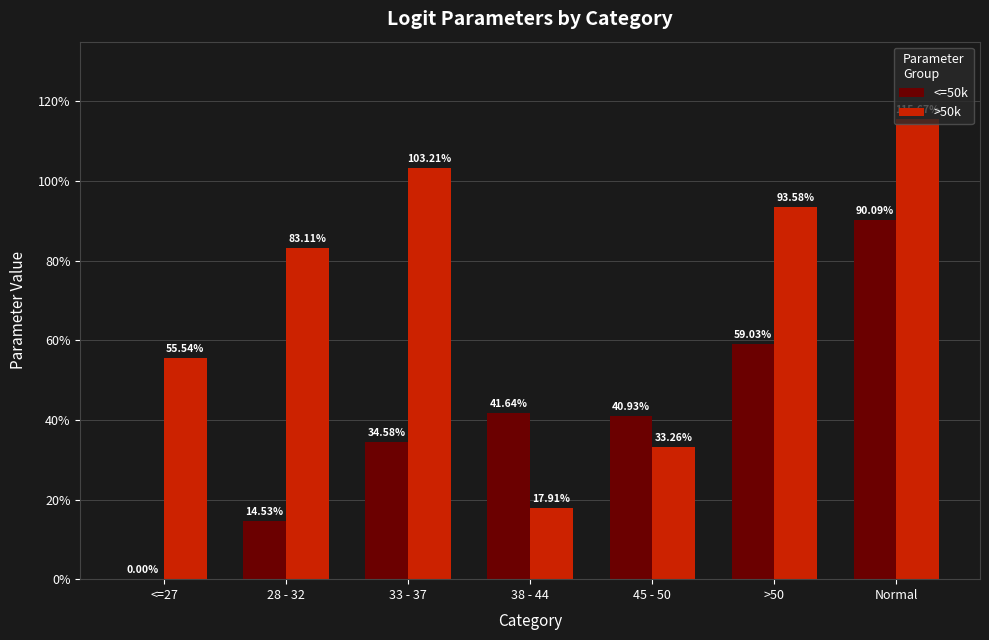

Are the bars horizontal?

No